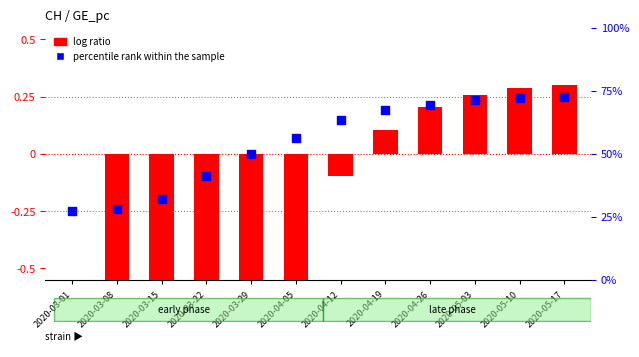

Which series contains the highest Y value?

log ratio